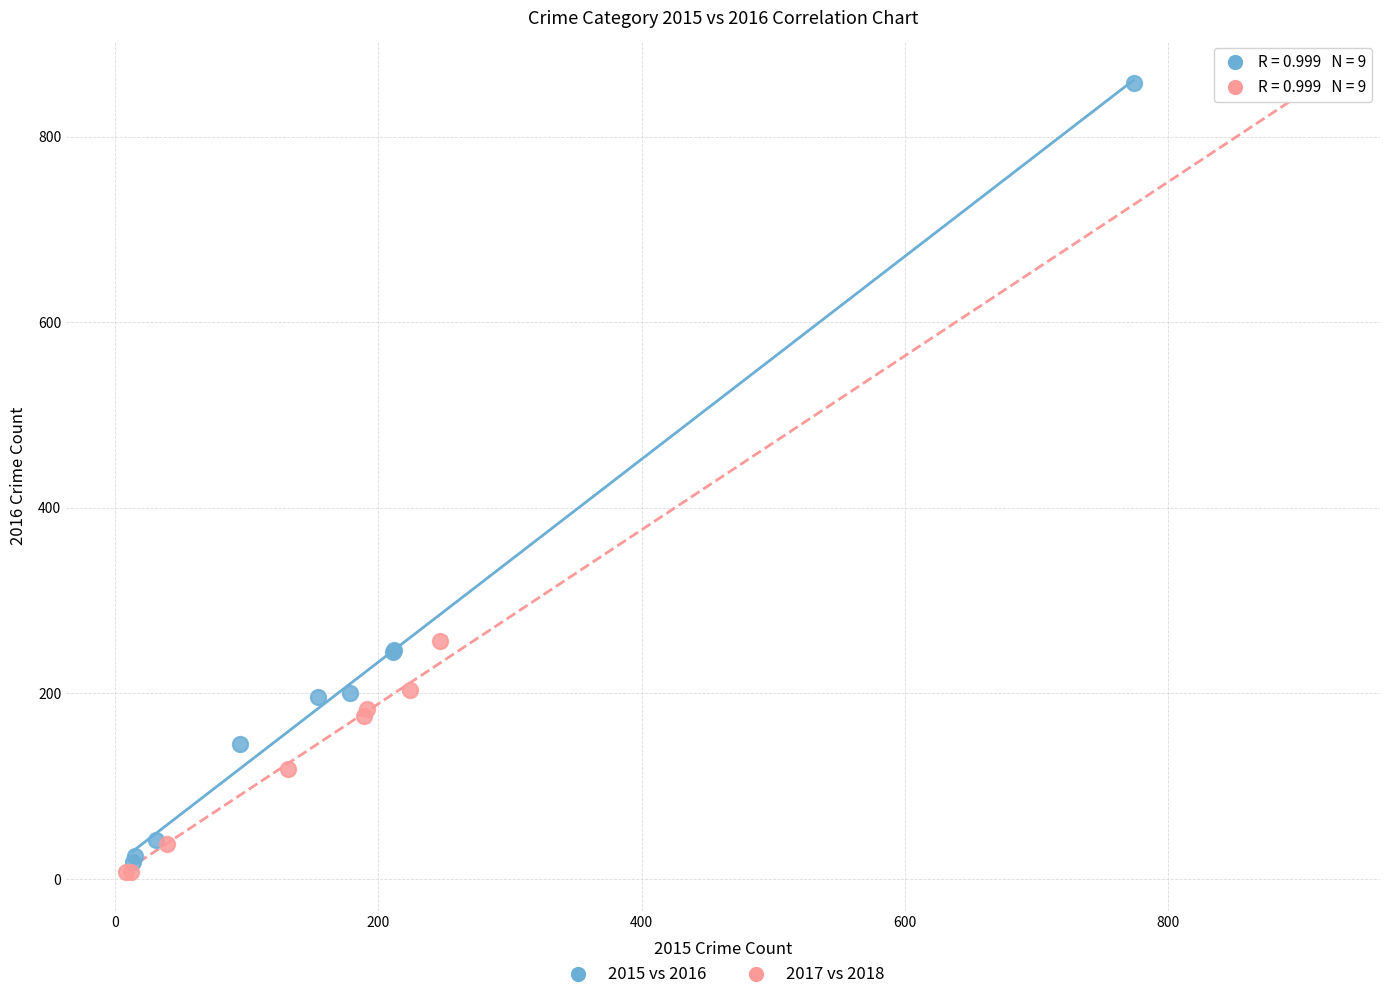

Which series has the widest spread of Y values?

2017 vs 2018